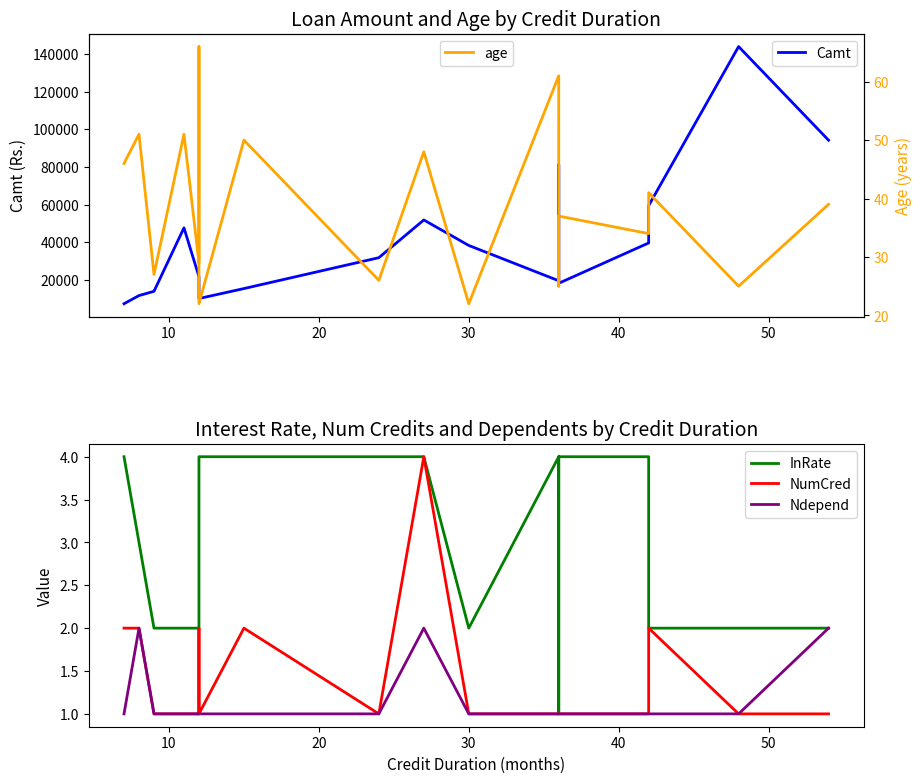

The age series shows 12 at 19. True or false?

False